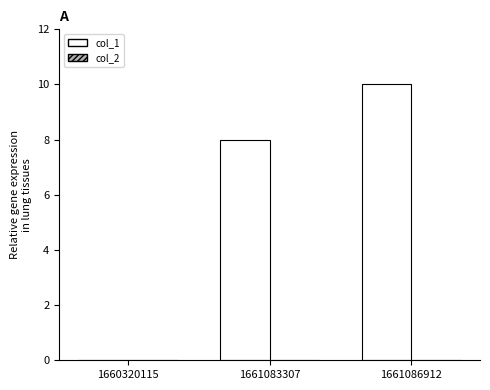

The chart shows a value of 6 at 1661086912. True or false?

False